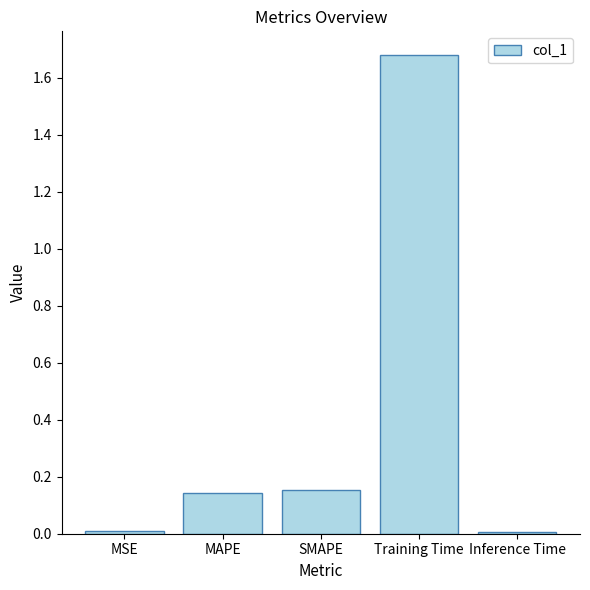

True or false: the data shows 0.2 at MAPE.

False